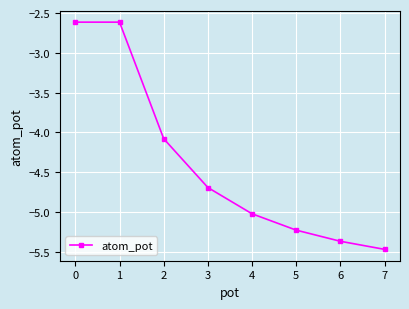

What is the smallest value displayed?

-5.5